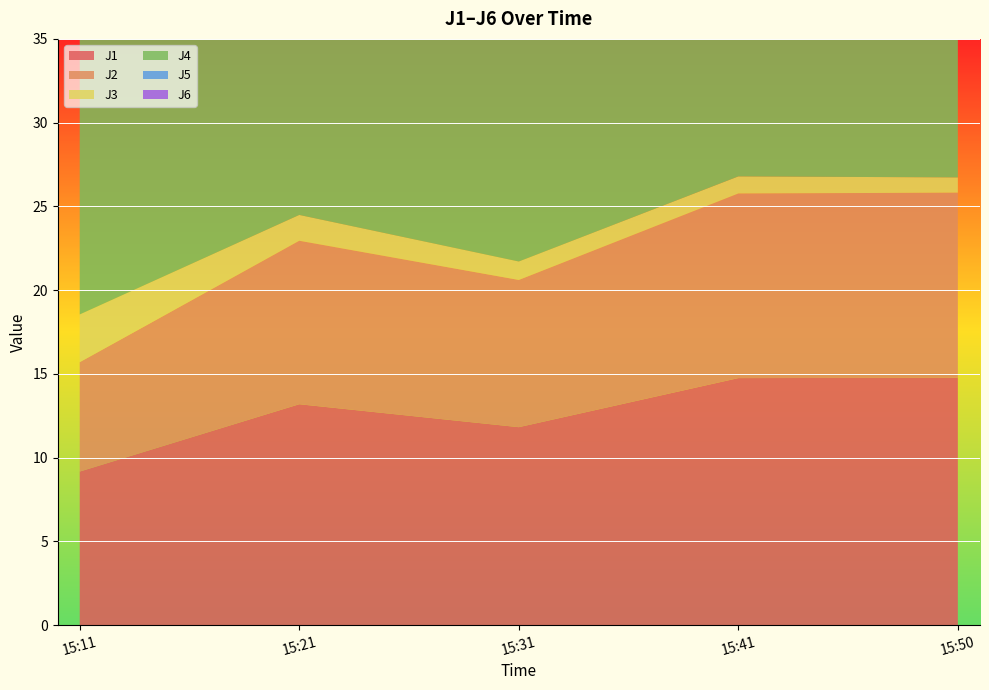

Reading left to right, list all the values displayed in this chart.

J1: 9.2	13.2	11.8	14.8	14.8
J2: 6.5	9.8	8.8	11.0	11.1
J3: 2.9	1.5	1.1	1.0	0.9
J4: 20.6	29.2	26.1	32.4	32.4
J5: 14.9	23.1	20.9	26.2	26.4
J6: 6.6	10.0	9.0	11.3	11.4